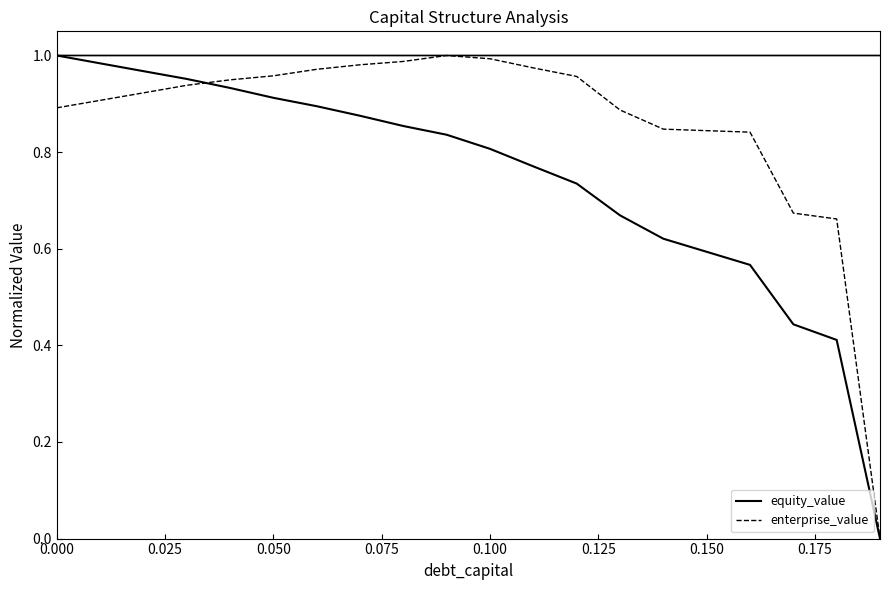

What are all the series names shown in the legend?

equity_value, enterprise_value